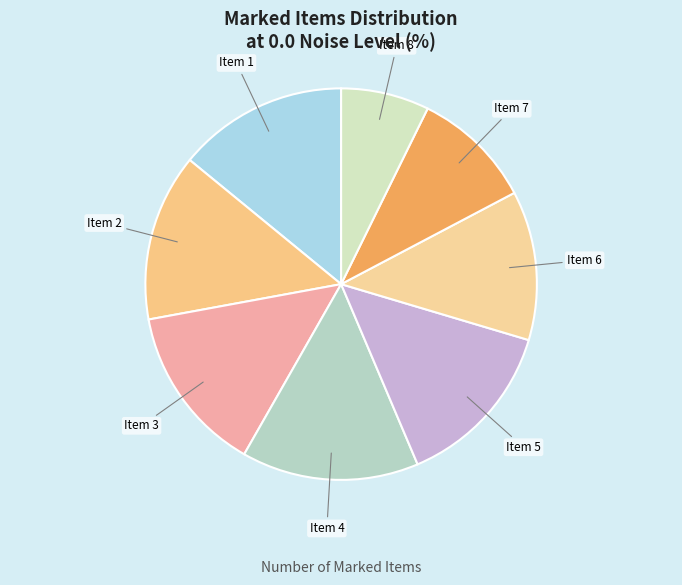

Approximately how many times larger is the value at Item 1 compared to Item 5?

1.0